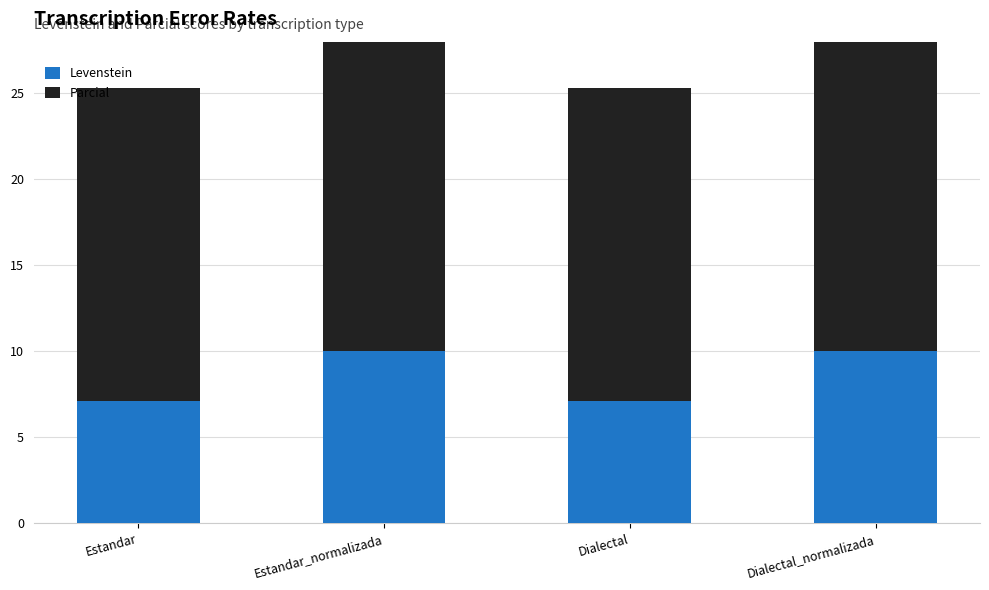

Reading left to right, list all the values displayed in this chart.

Levenstein: 7.1	10.0	7.1	10.0
Parcial: 18.2	22.2	18.2	22.2